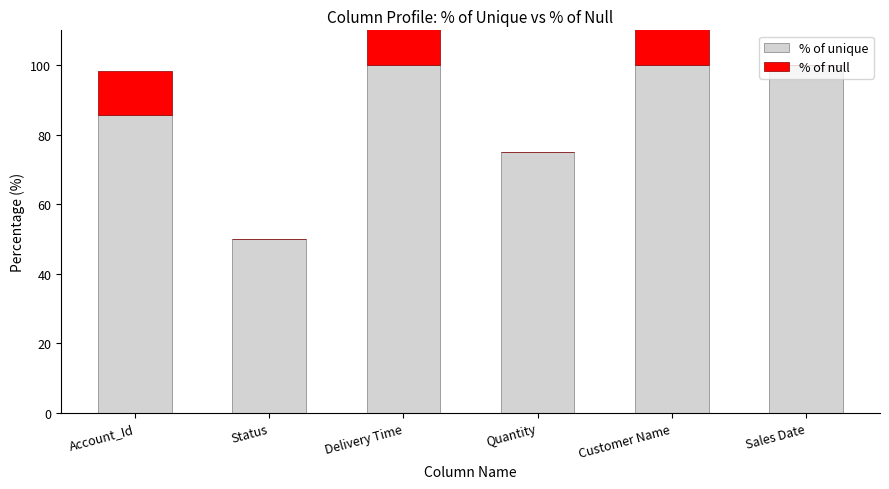

At which label is % of unique closest to 75?

Quantity